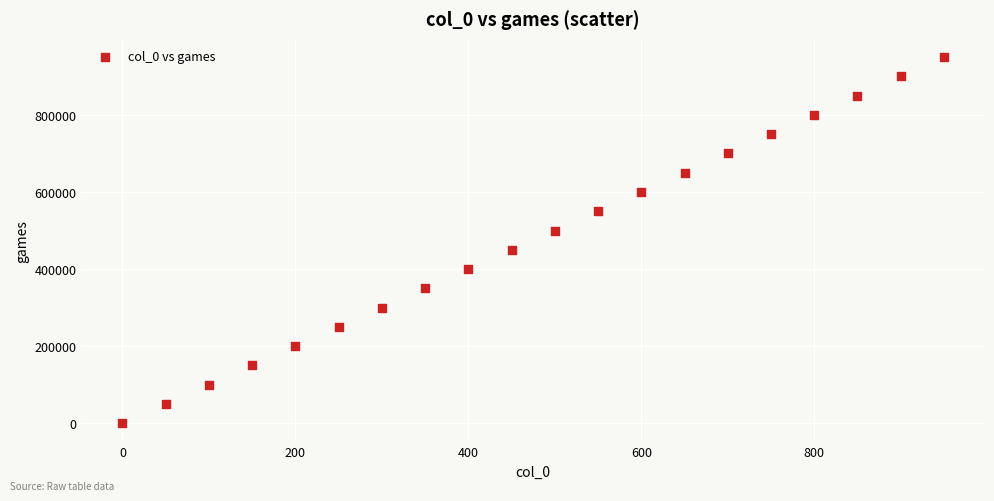

What is the range of Y values (max minus min)?

950000